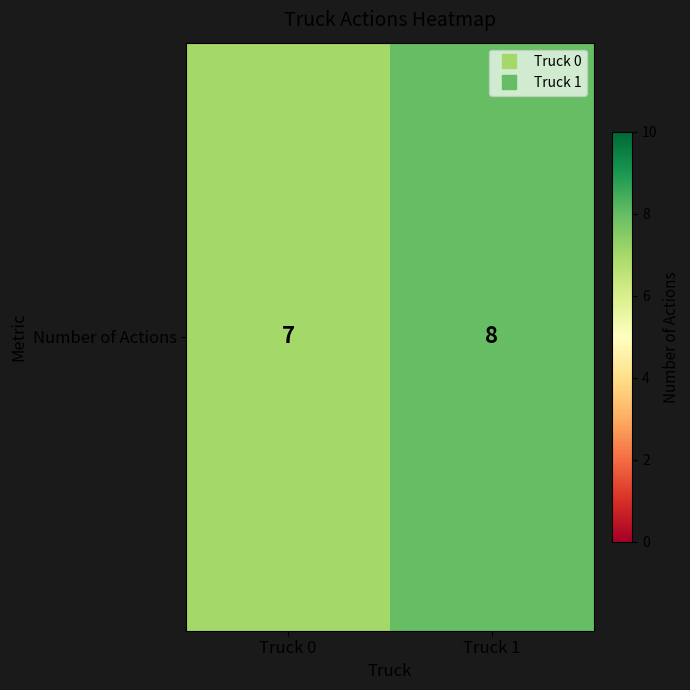

What is the change in value from Truck 0 to Truck 1?

+1